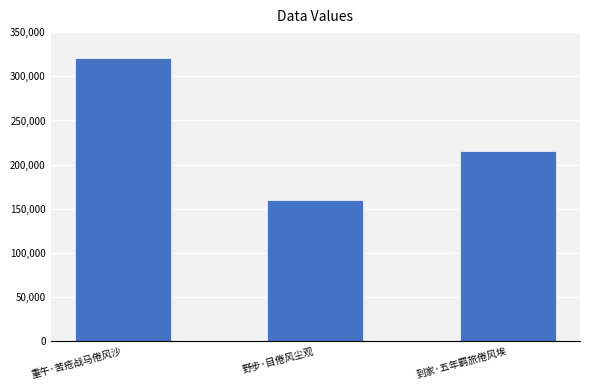

List the labels in order of value, largest first.

重午·苦疮战马倦风沙, 到家·五年羁旅倦风埃, 野步·目倦风尘观